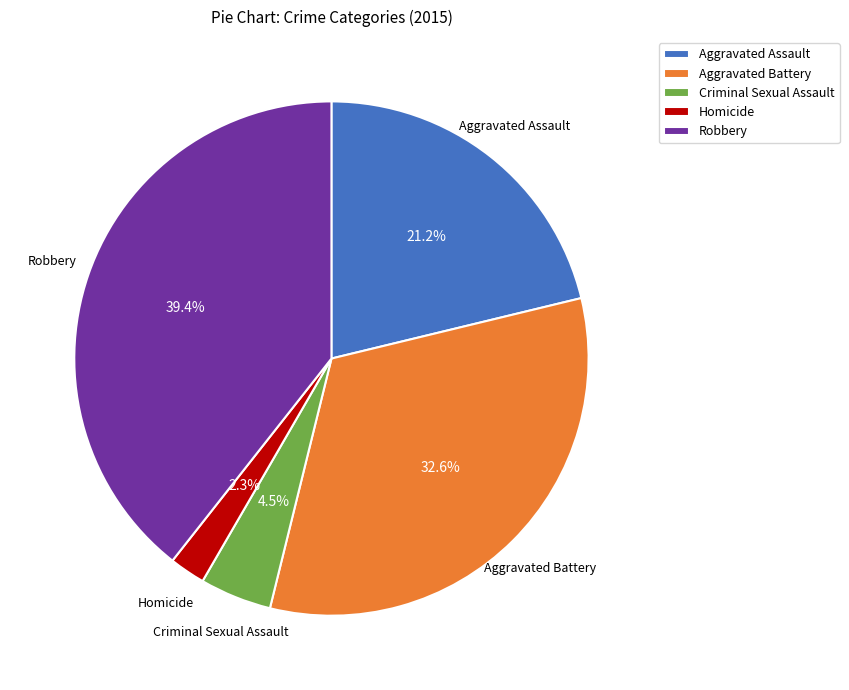

Which category has the biggest portion of the pie?

Robbery